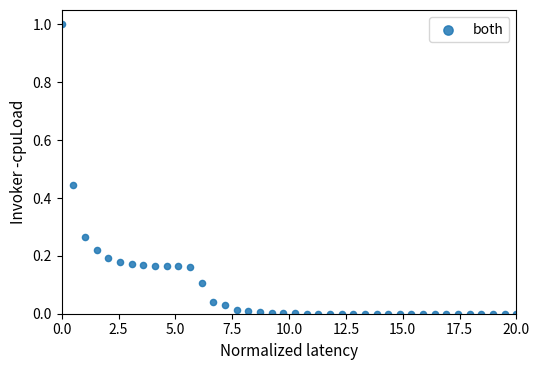

What is the range of Y values (max minus min)?

1.0